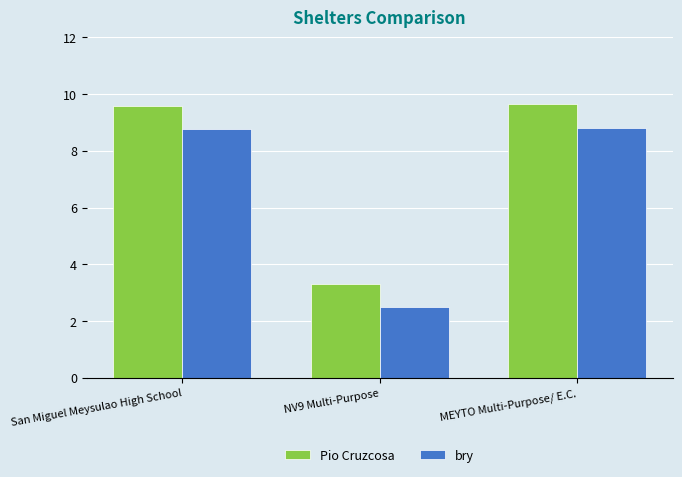

At MEYTO Multi-Purpose/ E.C., list the series in order from smallest to largest.

bry, Pio Cruzcosa